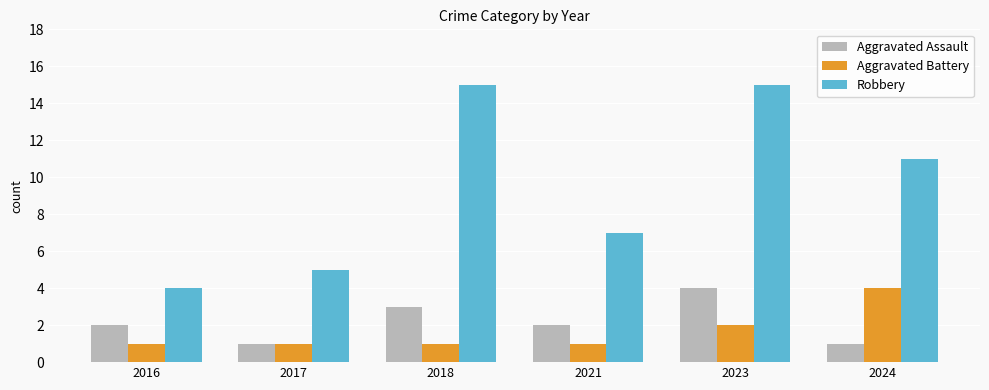

What are all the series names shown in the legend?

Aggravated Assault, Aggravated Battery, Robbery